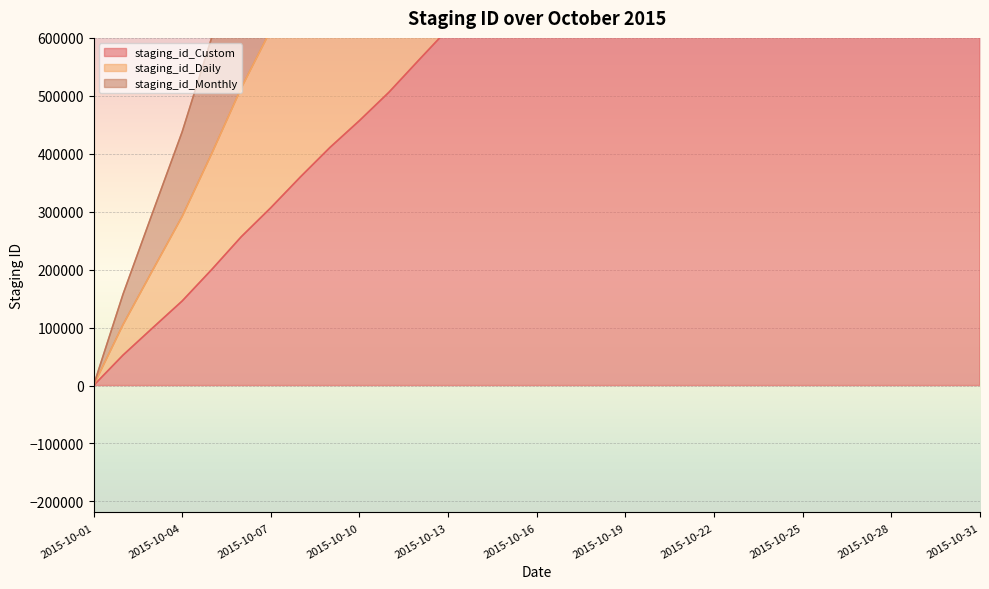

Rank the series by their average value, from lowest to highest.

staging_id_Custom, staging_id_Daily, staging_id_Monthly